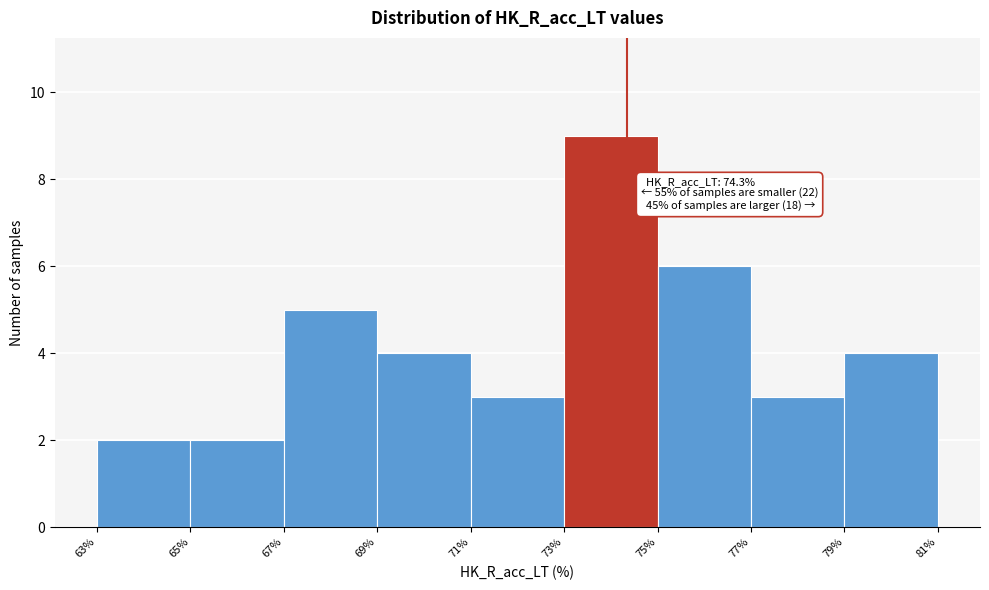

Over which range of the x-axis is the bar tallest?

73% to 75%